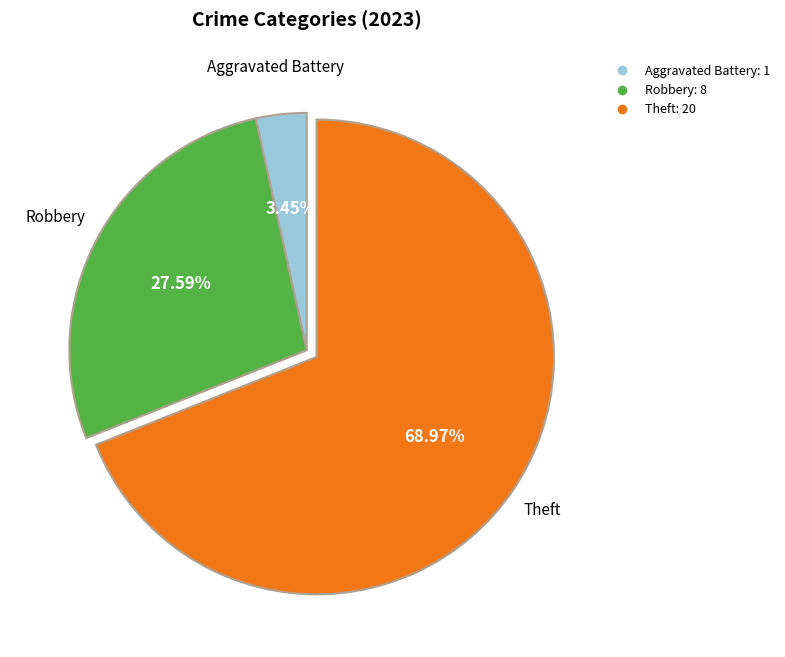

Is there any slice that represents more than half of the pie?

Yes